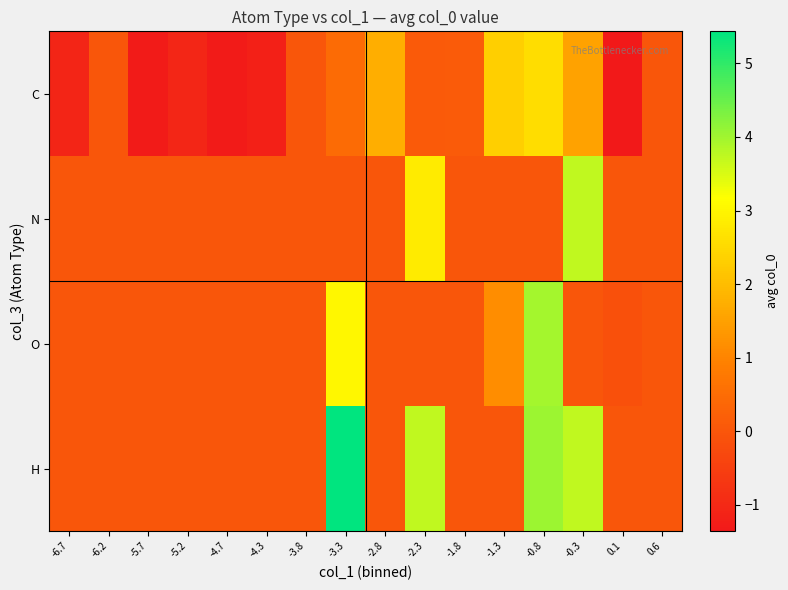

Reading left to right, list all the values displayed in this chart.

C: -6.7=-1.1	-6.2=0.0	-5.7=-1.3	-5.2=-1.0	-4.7=-1.3	-4.3=-1.2	-3.8=0.0	-3.3=0.5	-2.8=1.7	-2.3=0.1	-1.8=0.1	-1.3=2.3	-0.8=2.6	-0.3=1.5	0.1=-1.4	0.6=0.0
N: -6.7=0.0	-6.2=0.0	-5.7=0.0	-5.2=0.0	-4.7=0.0	-4.3=0.0	-3.8=0.0	-3.3=0.0	-2.8=0.0	-2.3=2.8	-1.8=0.0	-1.3=0.0	-0.8=0.0	-0.3=3.7	0.1=0.0	0.6=0.0
O: -6.7=0.0	-6.2=0.0	-5.7=0.0	-5.2=0.0	-4.7=0.0	-4.3=0.0	-3.8=0.0	-3.3=3.0	-2.8=0.0	-2.3=0.0	-1.8=0.0	-1.3=1.2	-0.8=4.0	-0.3=0.0	0.1=-0.1	0.6=0.0
H: -6.7=0.0	-6.2=0.0	-5.7=0.0	-5.2=0.0	-4.7=0.0	-4.3=0.0	-3.8=0.0	-3.3=5.4	-2.8=0.0	-2.3=3.7	-1.8=0.0	-1.3=0.0	-0.8=4.0	-0.3=3.7	0.1=0.0	0.6=0.0